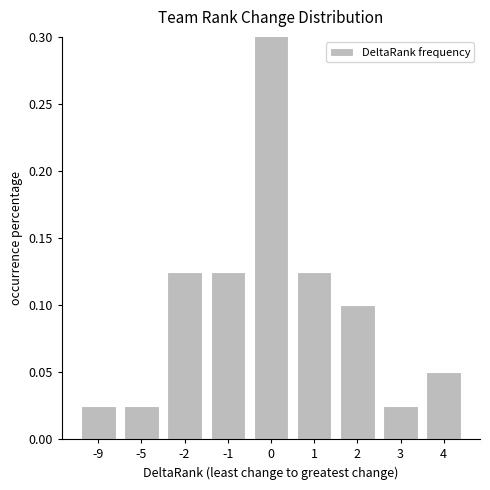

Is it true that the value at 1 is 0.1?

True